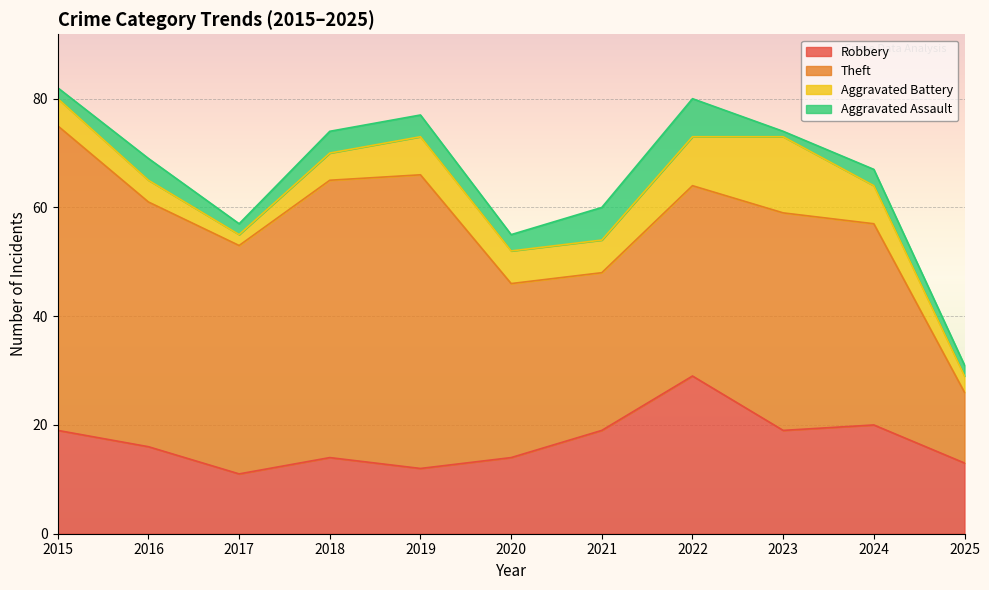

What is the difference between the maximum and minimum values in the Aggravated Battery series?

12